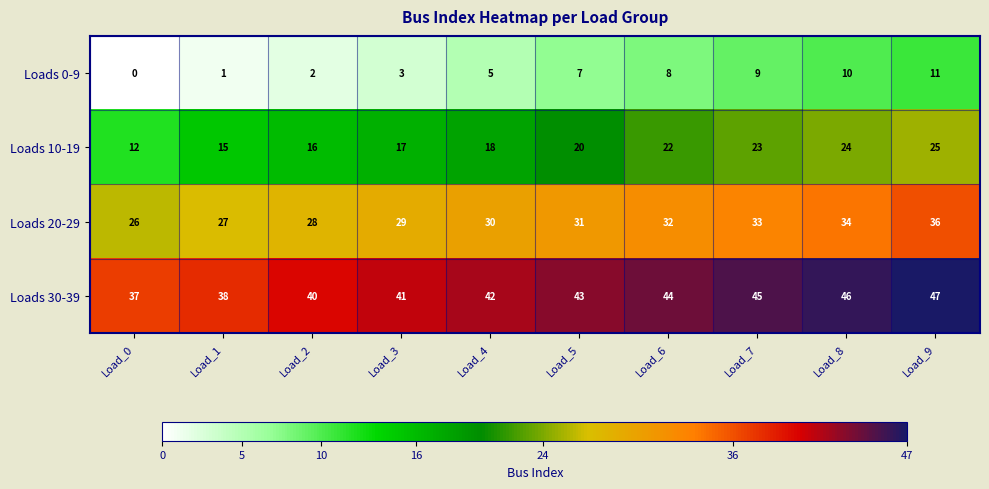

At which category is the sum across all series the highest?

Load_9